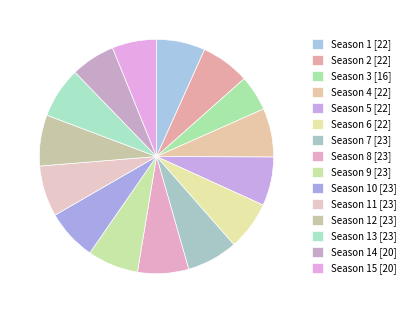

To the nearest percent, what is the difference between the largest and smallest slice percentages?

2%